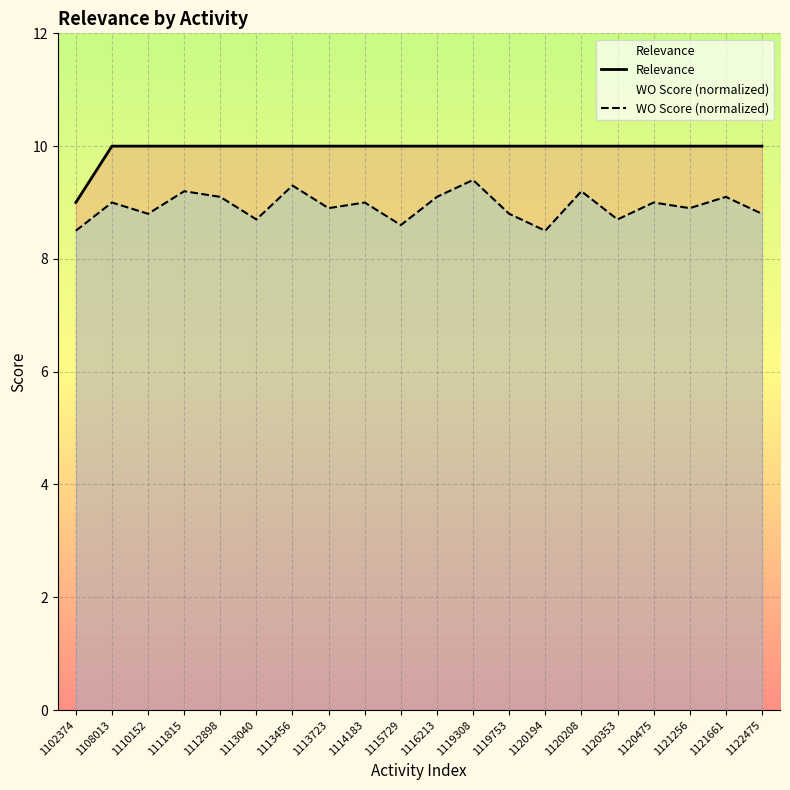

What is the sum of all Relevance values?

199.0